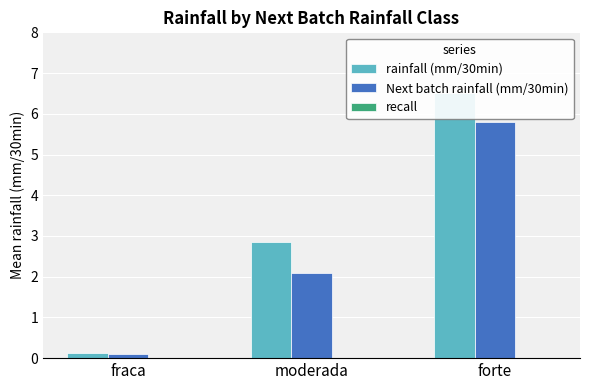

What position from the right is forte?

1